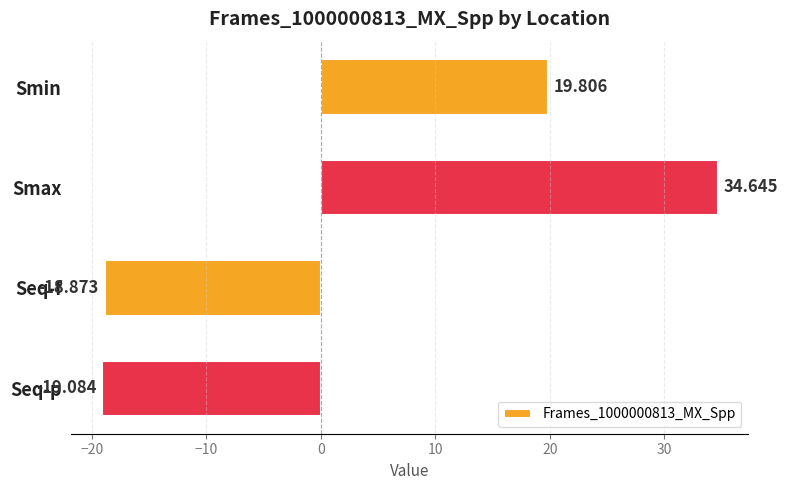

What is the average value?

4.1